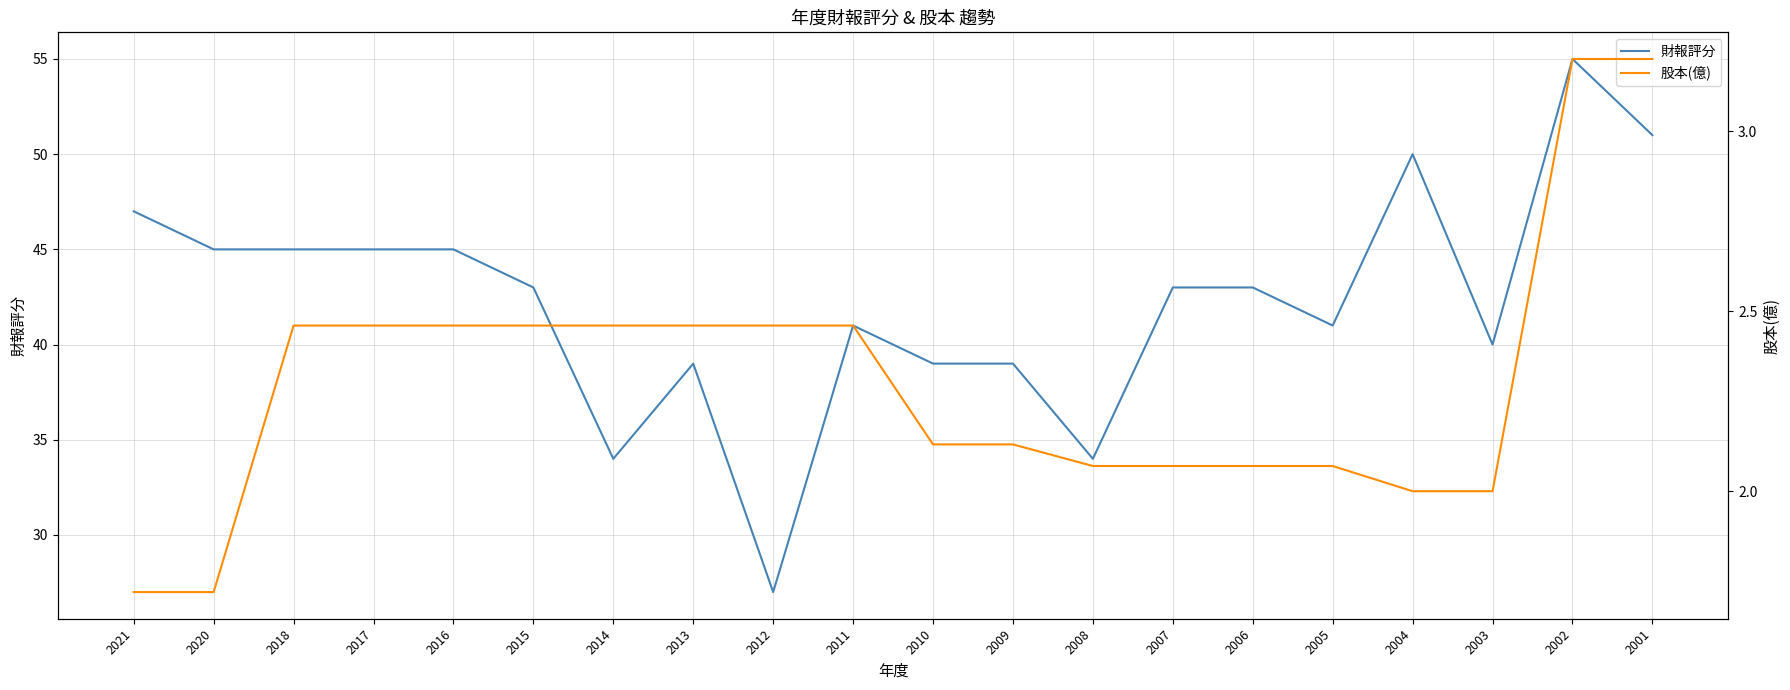

Does the chart have visible grid lines?

Yes